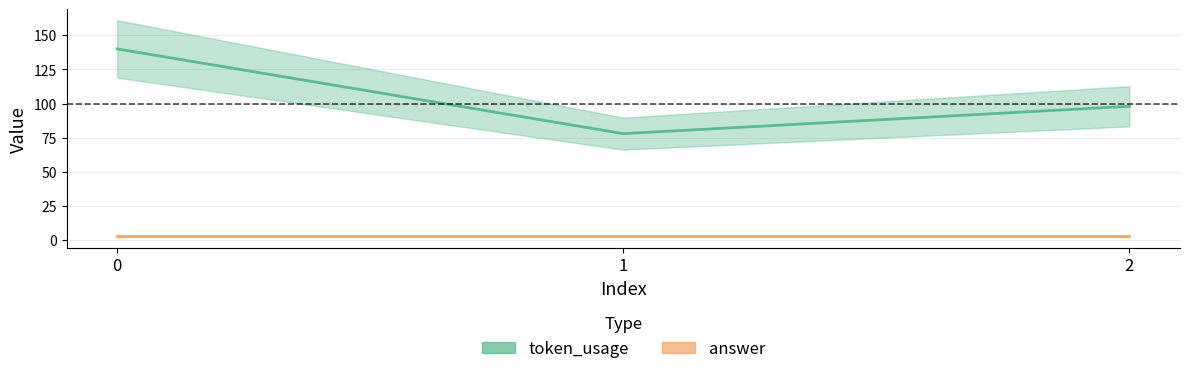

Count the number of values greater than 98.

1